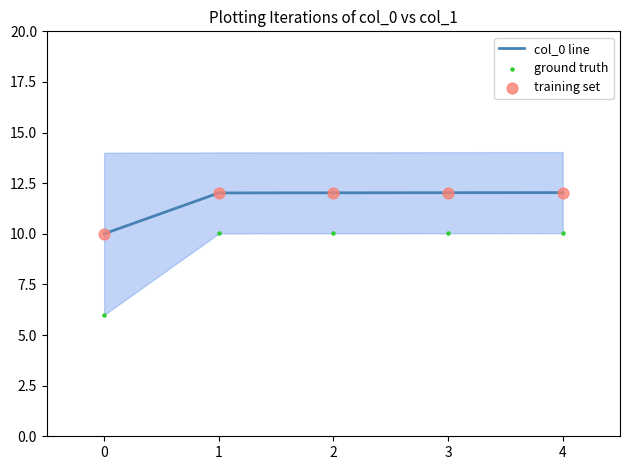

The value of col_0 line at 3 is 18.0. True or false?

False